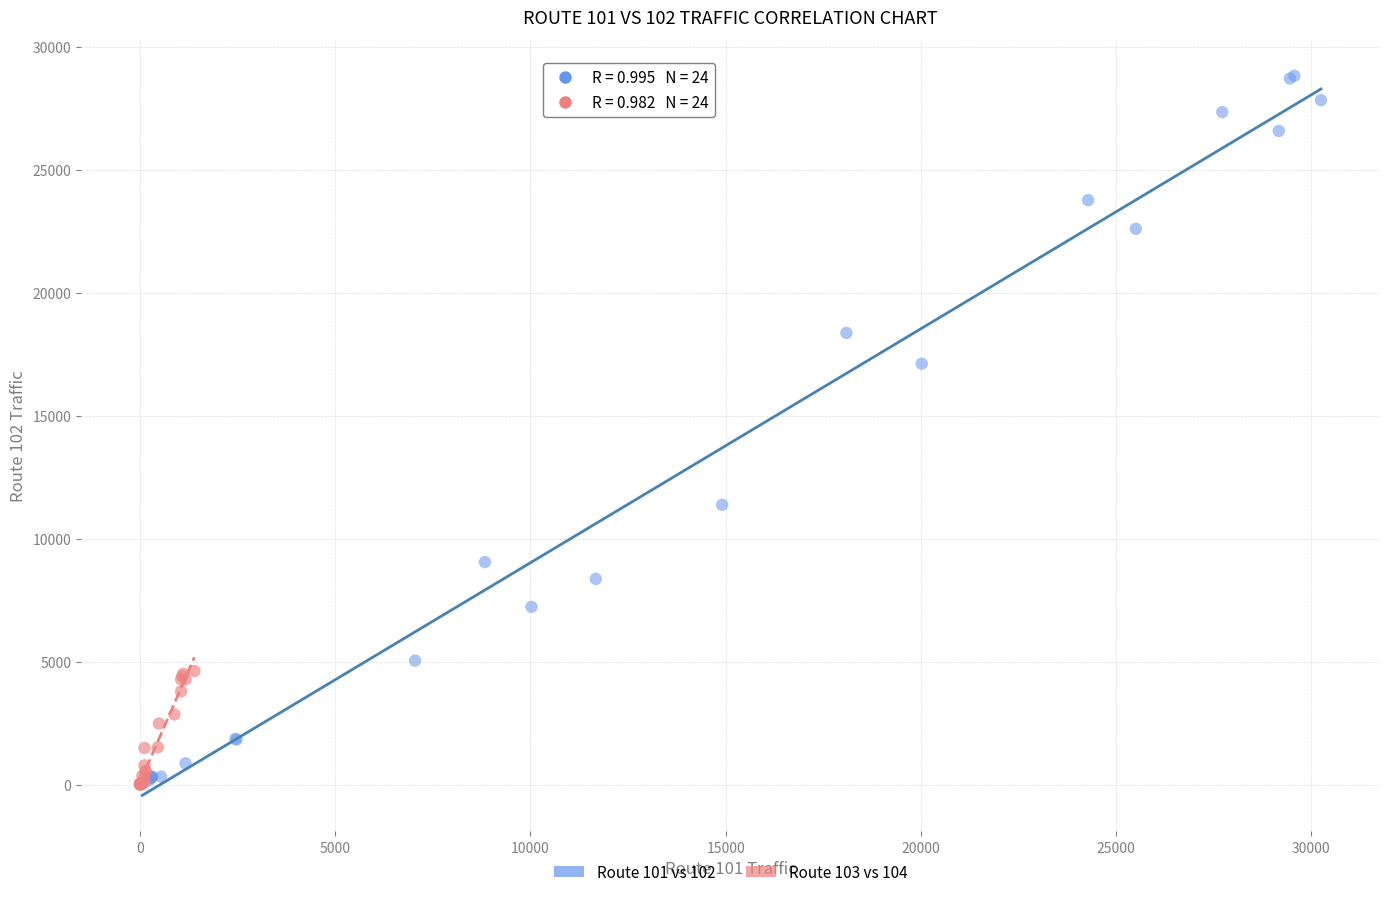

Which series reaches the maximum Y coordinate?

Route 101 vs 102